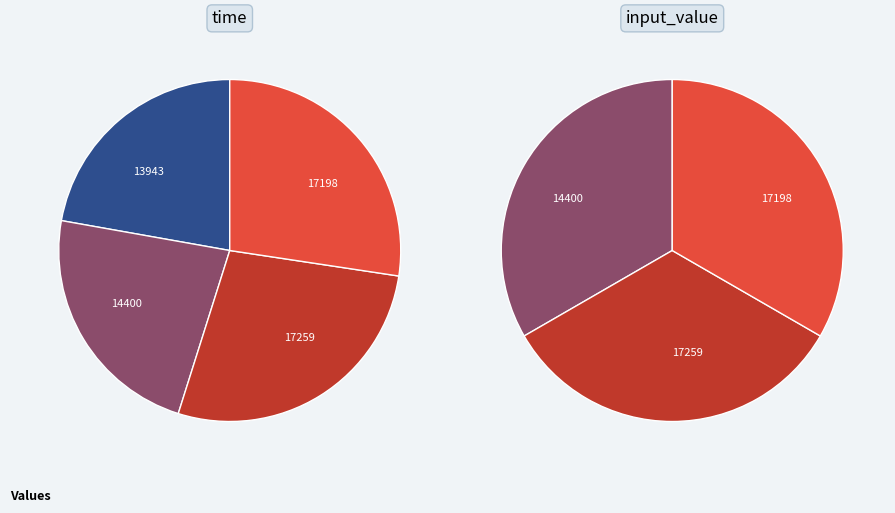

How many slices are in this pie chart?

4